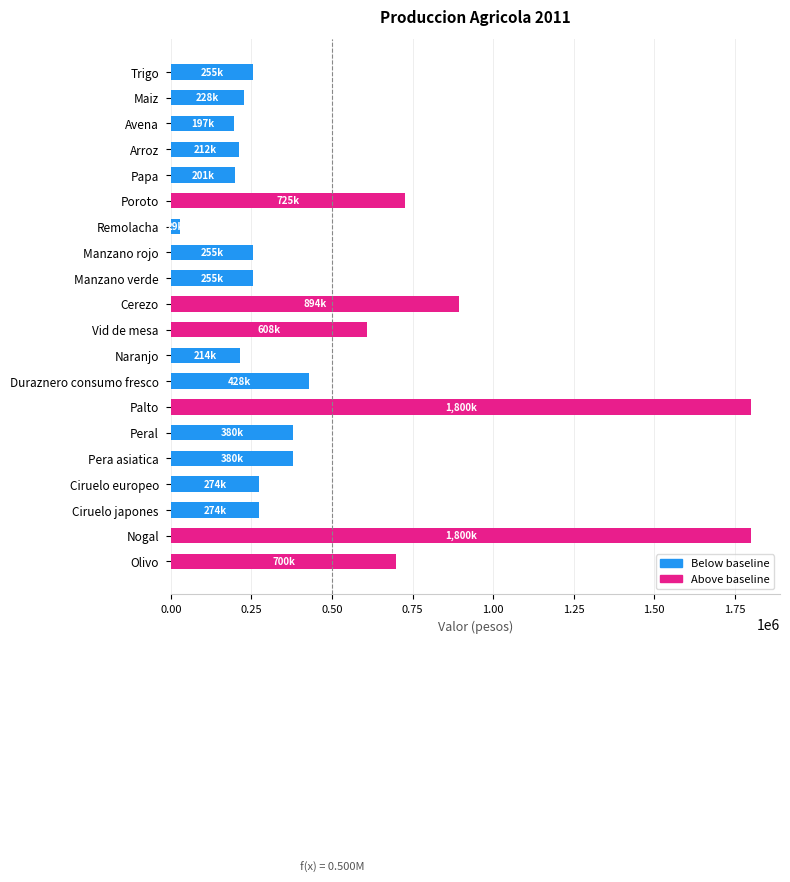

What is the greatest value displayed?

1800000.0